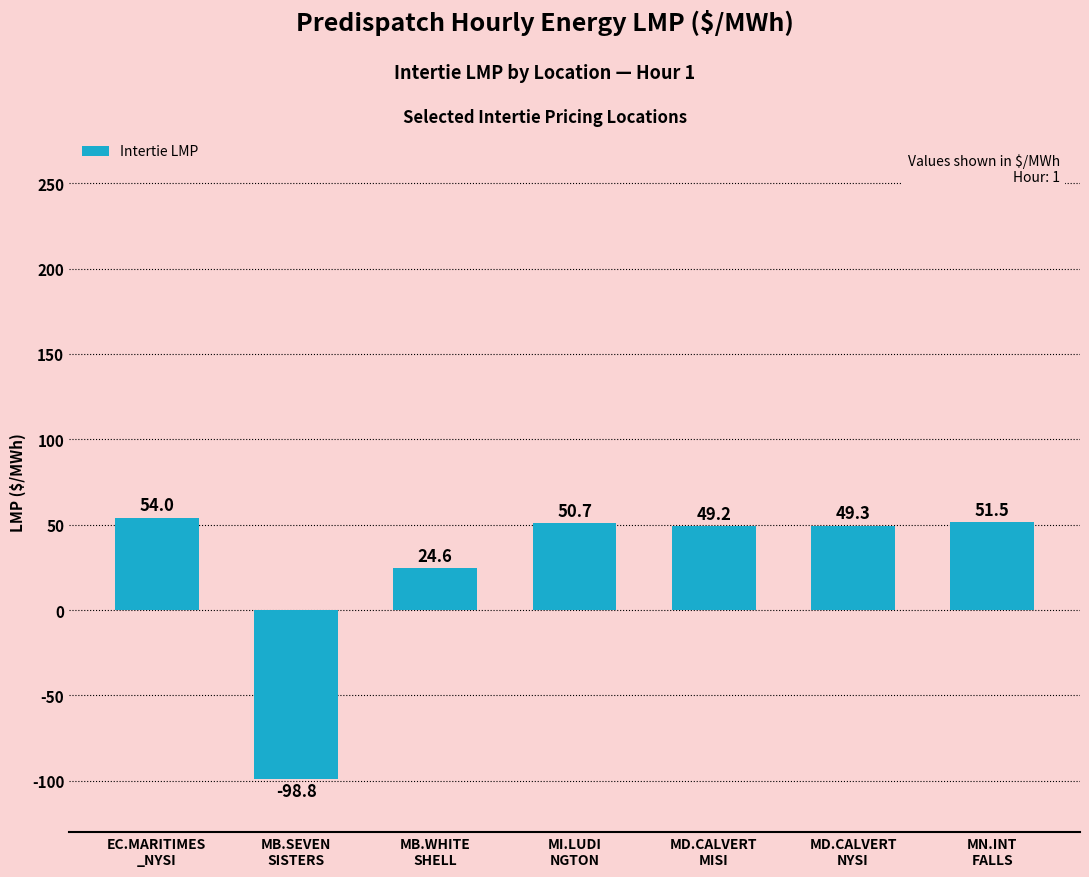

Are the bars horizontal?

No